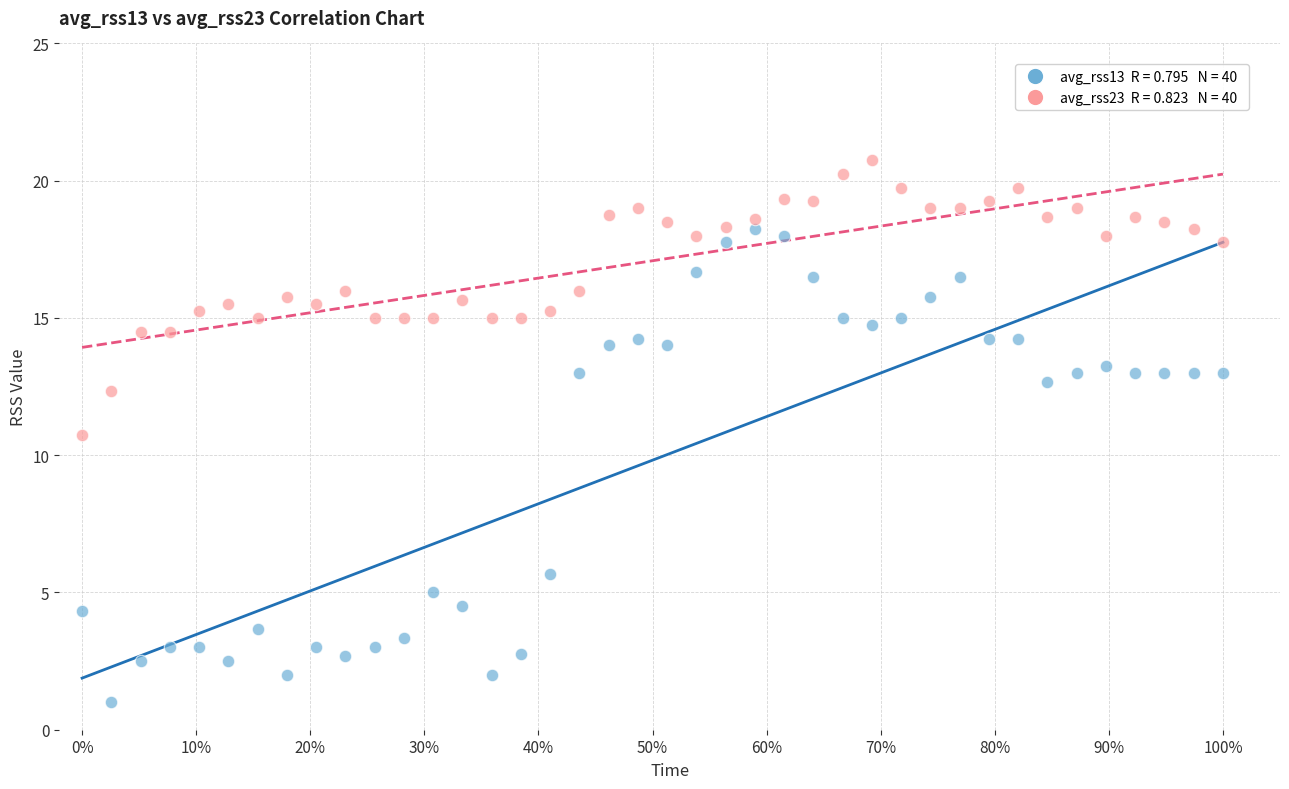

Across all series, what Y value is closest to 10?

10.8